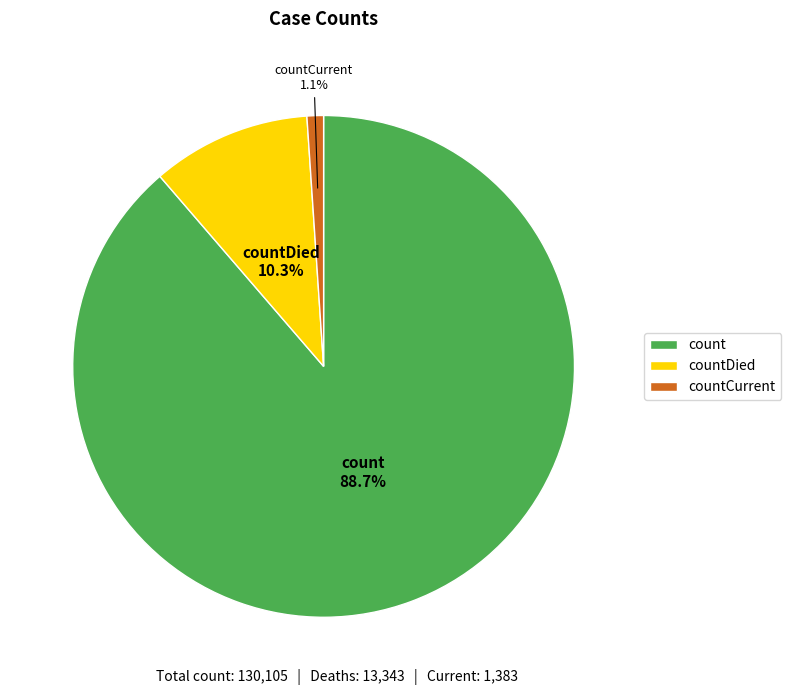

Which category has the biggest portion of the pie?

count